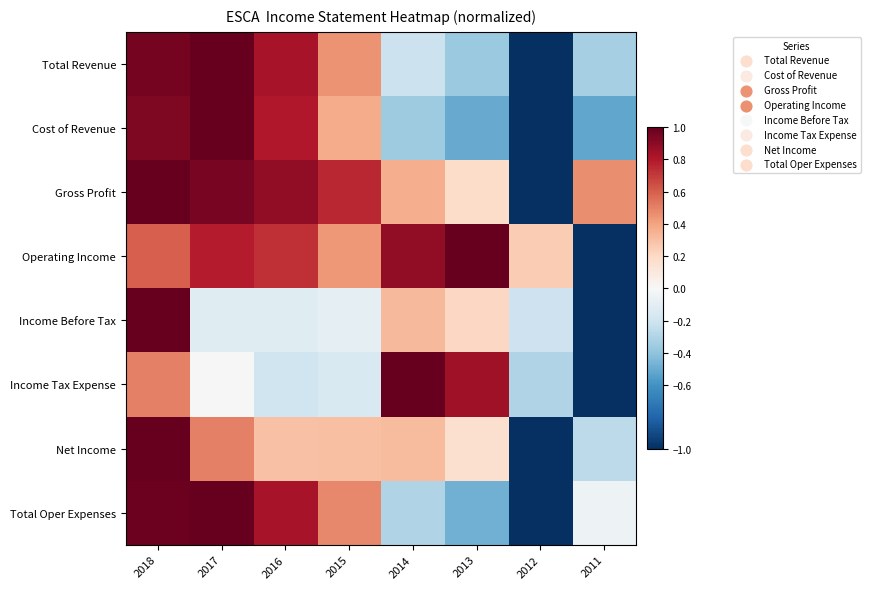

Reading left to right, transcribe all the data shown in this chart.

Total Revenue: 2018=1.0	2017=1.0	2016=0.8	2015=0.4	2014=-0.2	2013=-0.4	2012=-1.0	2011=-0.3
Cost of Revenue: 2018=0.9	2017=1.0	2016=0.8	2015=0.4	2014=-0.4	2013=-0.5	2012=-1.0	2011=-0.5
Gross Profit: 2018=1.0	2017=1.0	2016=0.9	2015=0.8	2014=0.4	2013=0.2	2012=-1.0	2011=0.5
Operating Income: 2018=0.6	2017=0.8	2016=0.7	2015=0.4	2014=0.9	2013=1.0	2012=0.2	2011=-1.0
Income Before Tax: 2018=1.0	2017=-0.1	2016=-0.1	2015=-0.1	2014=0.3	2013=0.2	2012=-0.2	2011=-1.0
Income Tax Expense: 2018=0.5	2017=0.0	2016=-0.2	2015=-0.1	2014=1.0	2013=0.8	2012=-0.3	2011=-1.0
Net Income: 2018=1.0	2017=0.5	2016=0.3	2015=0.3	2014=0.3	2013=0.2	2012=-1.0	2011=-0.3
Total Oper Expenses: 2018=1.0	2017=1.0	2016=0.8	2015=0.5	2014=-0.3	2013=-0.5	2012=-1.0	2011=-0.1